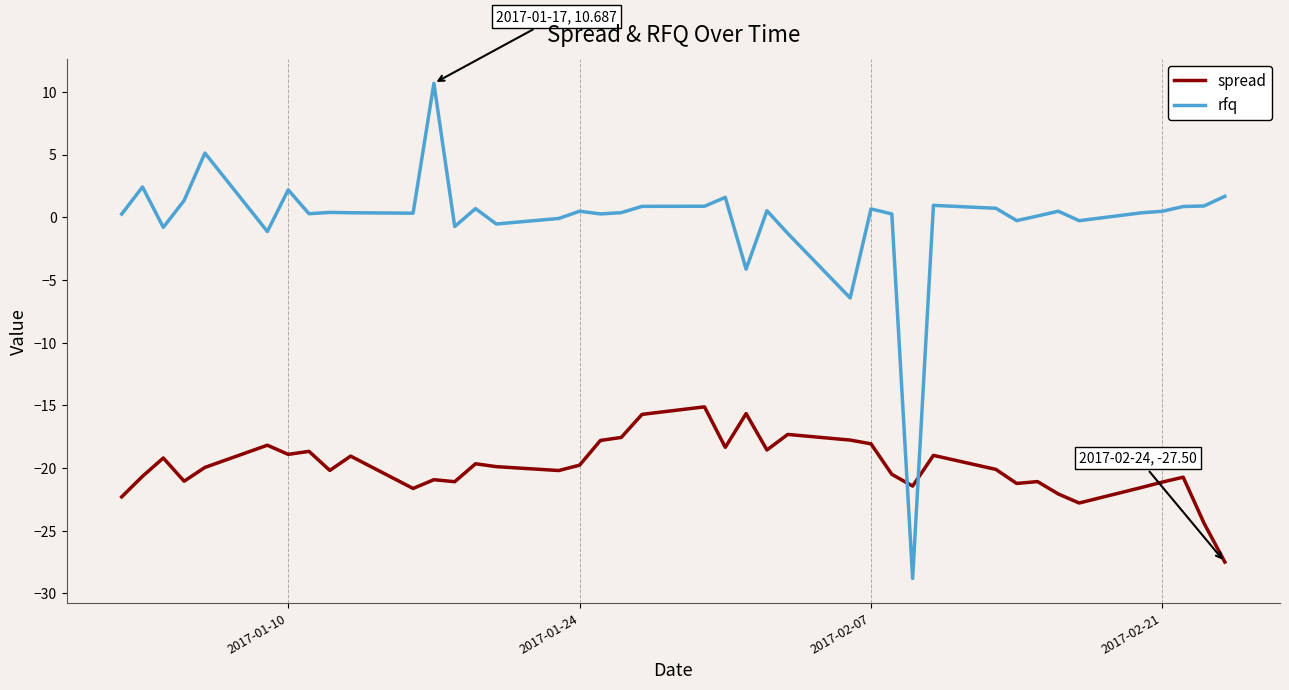

Rank the series by their average value, from highest to lowest.

rfq, spread